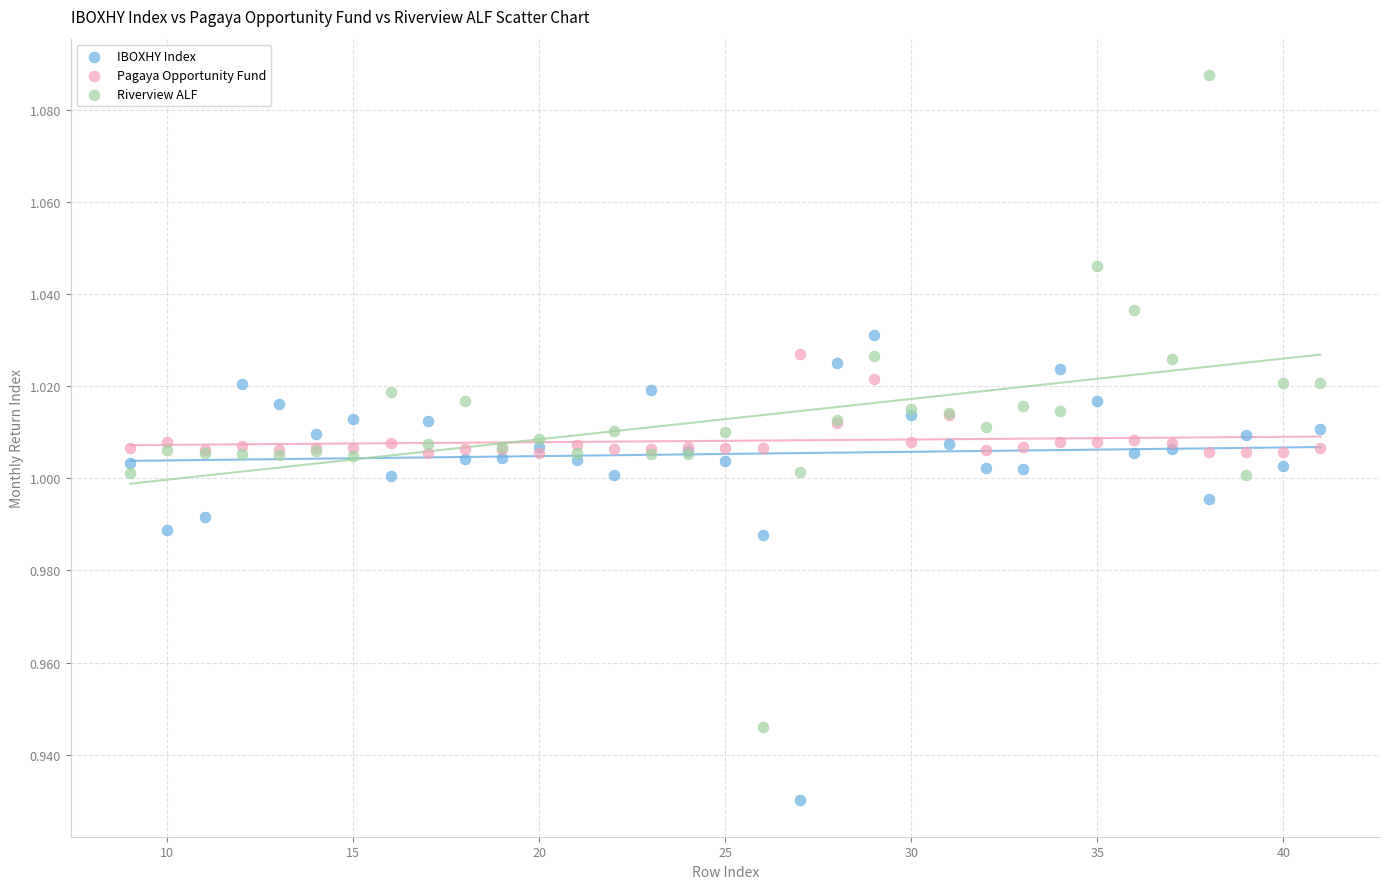

Which series contains the lowest Y value?

IBOXHY Index